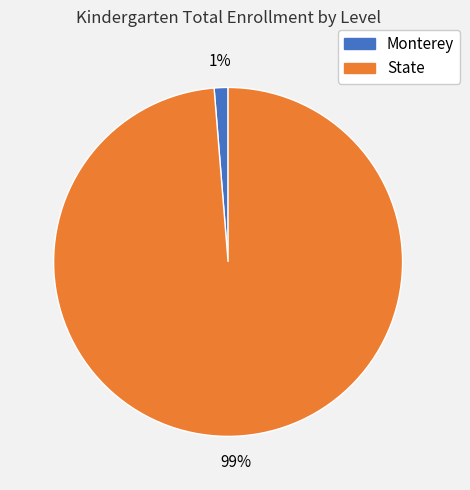

Does Monterey represent more than half of the total?

No